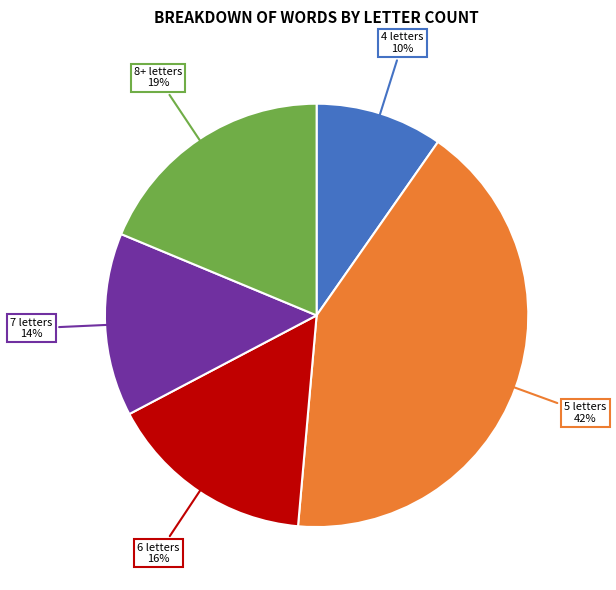

To the nearest percent, what portion does 6 letters represent?

16%